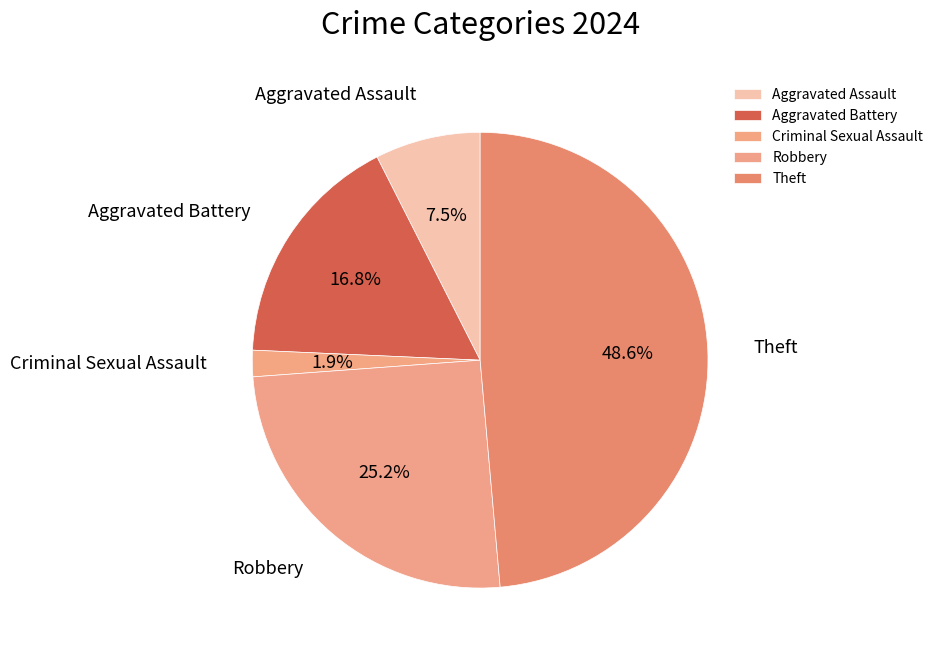

Combined, what portion of the pie is Aggravated Assault and Theft?

56.1%